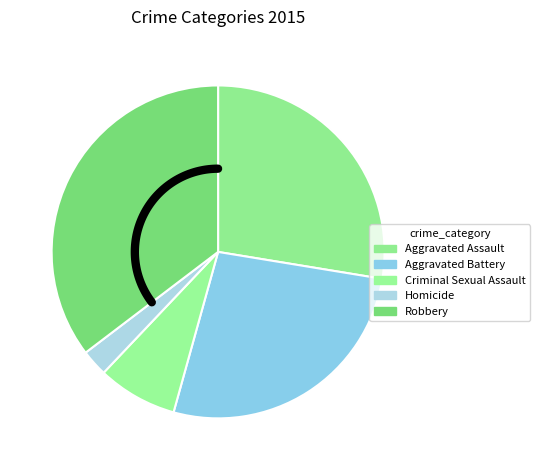

To the nearest percent, what portion does Aggravated Assault represent?

28%